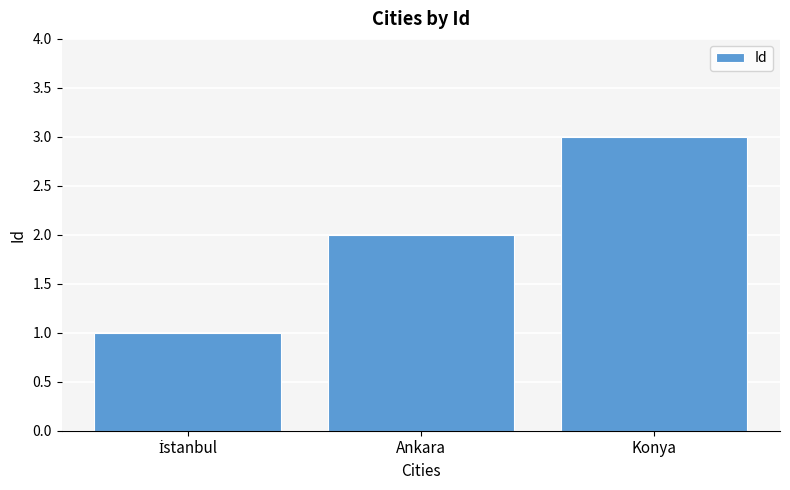

Between Konya and Ankara, which is larger?

Konya